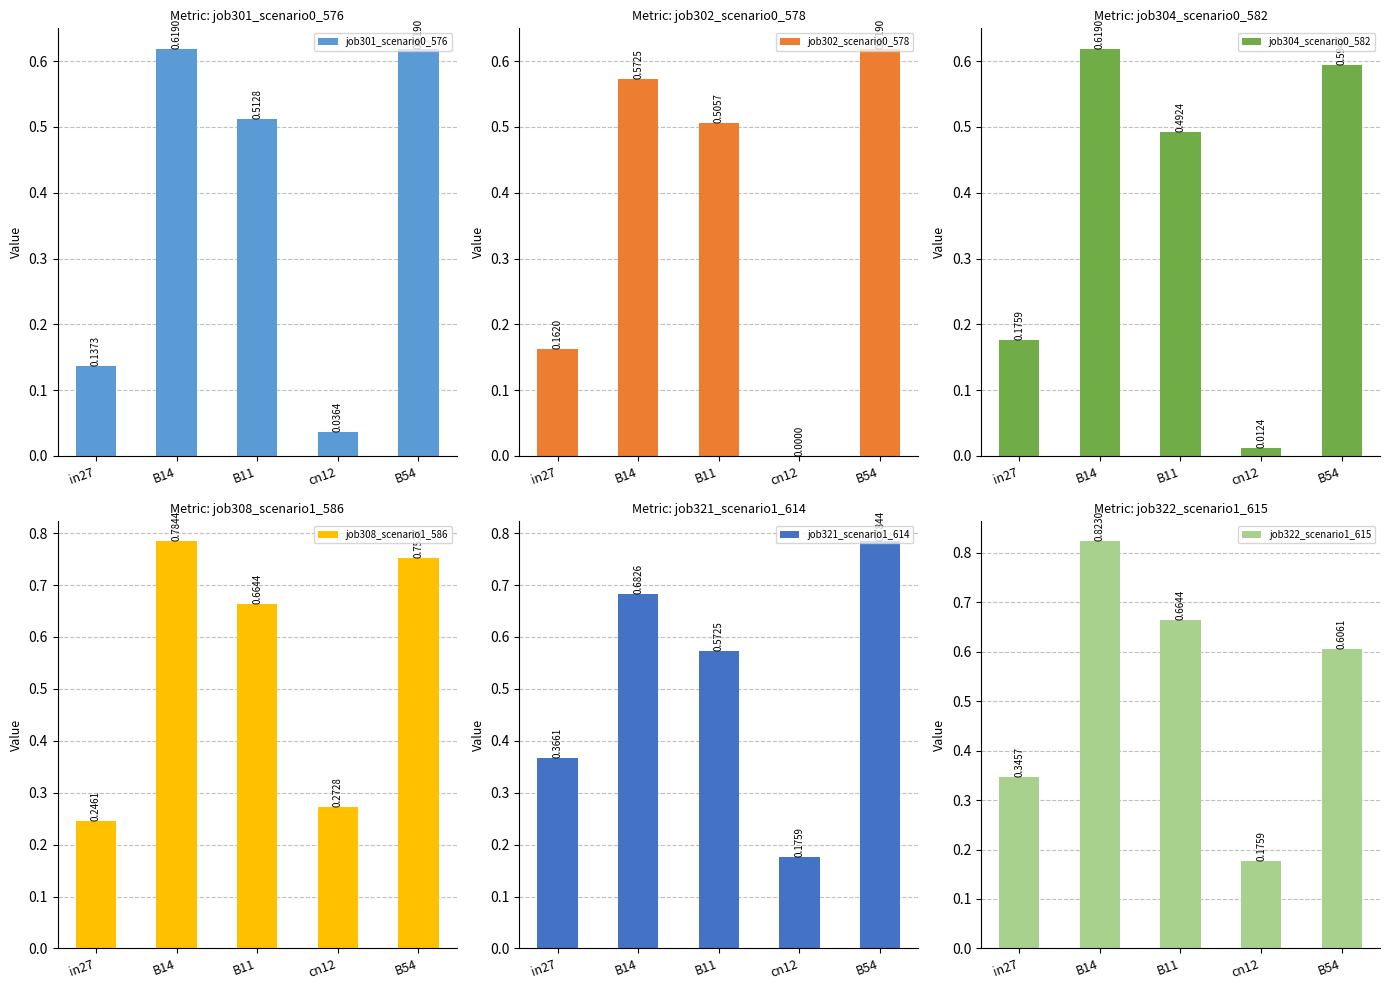

Which series has the largest total across all categories?

job308_scenario1_586